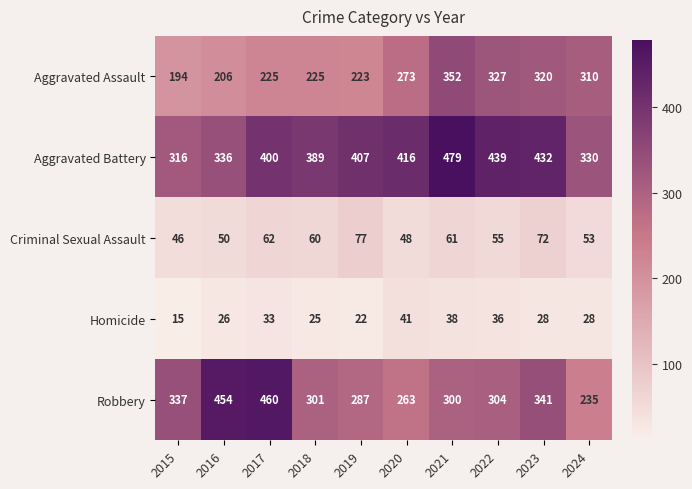

What is the difference between the Robbery values at 2023 and 2022?

37